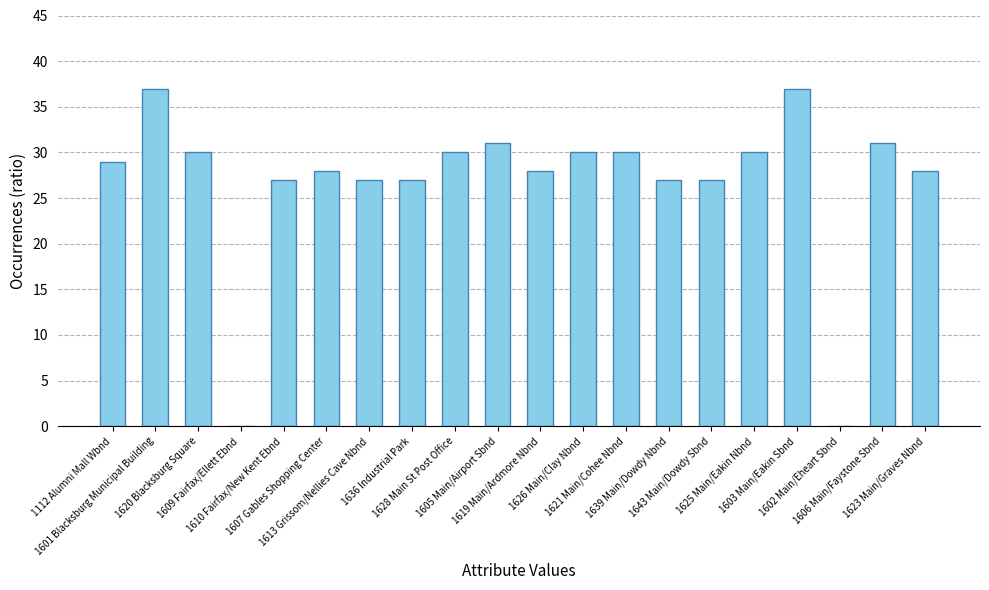

What value does the data have at 1606 Main/Faystone Sbnd, to the nearest 10?

30